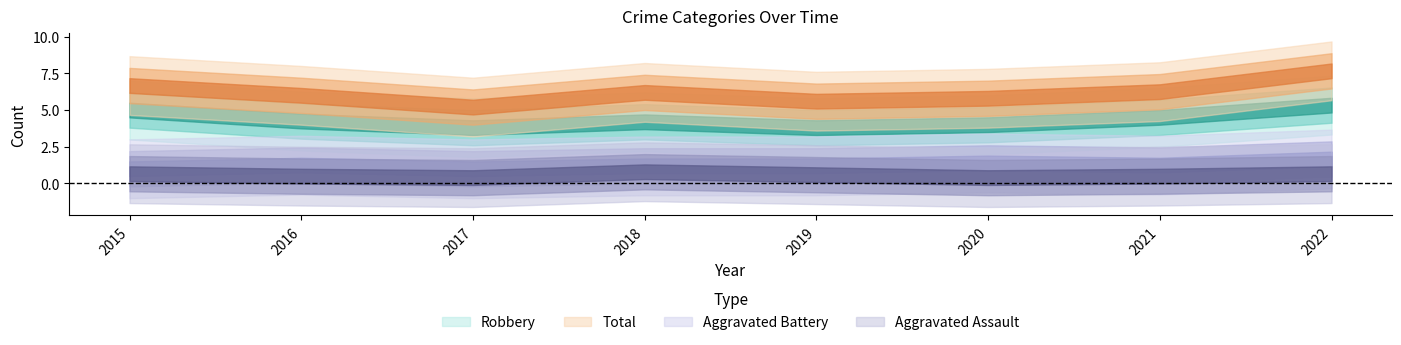

Reading left to right, what are all the values shown in this chart?

Aggravated Assault: 0	1	1	0	0	2	0	0
Aggravated Battery: 0	2	1	2	0	1	2	2
Robbery: 3	5	7	2	2	5	3	8
Total: 3	8	9	4	2	8	5	10